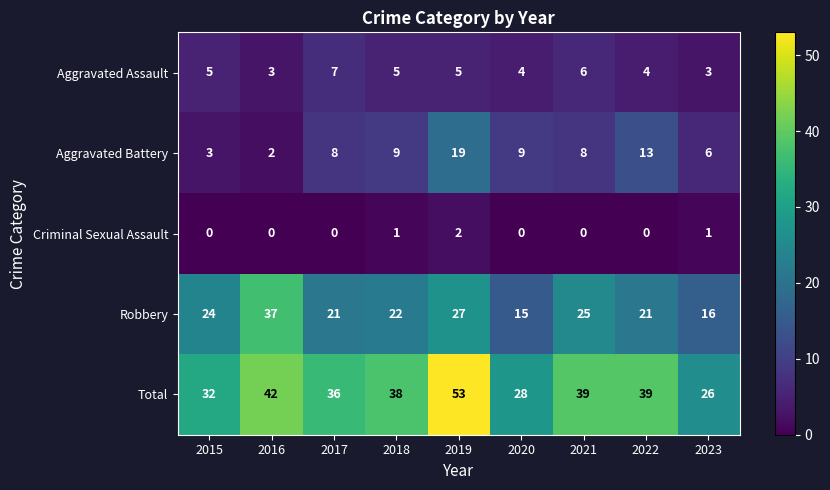

What is the average value of the Total series?

37